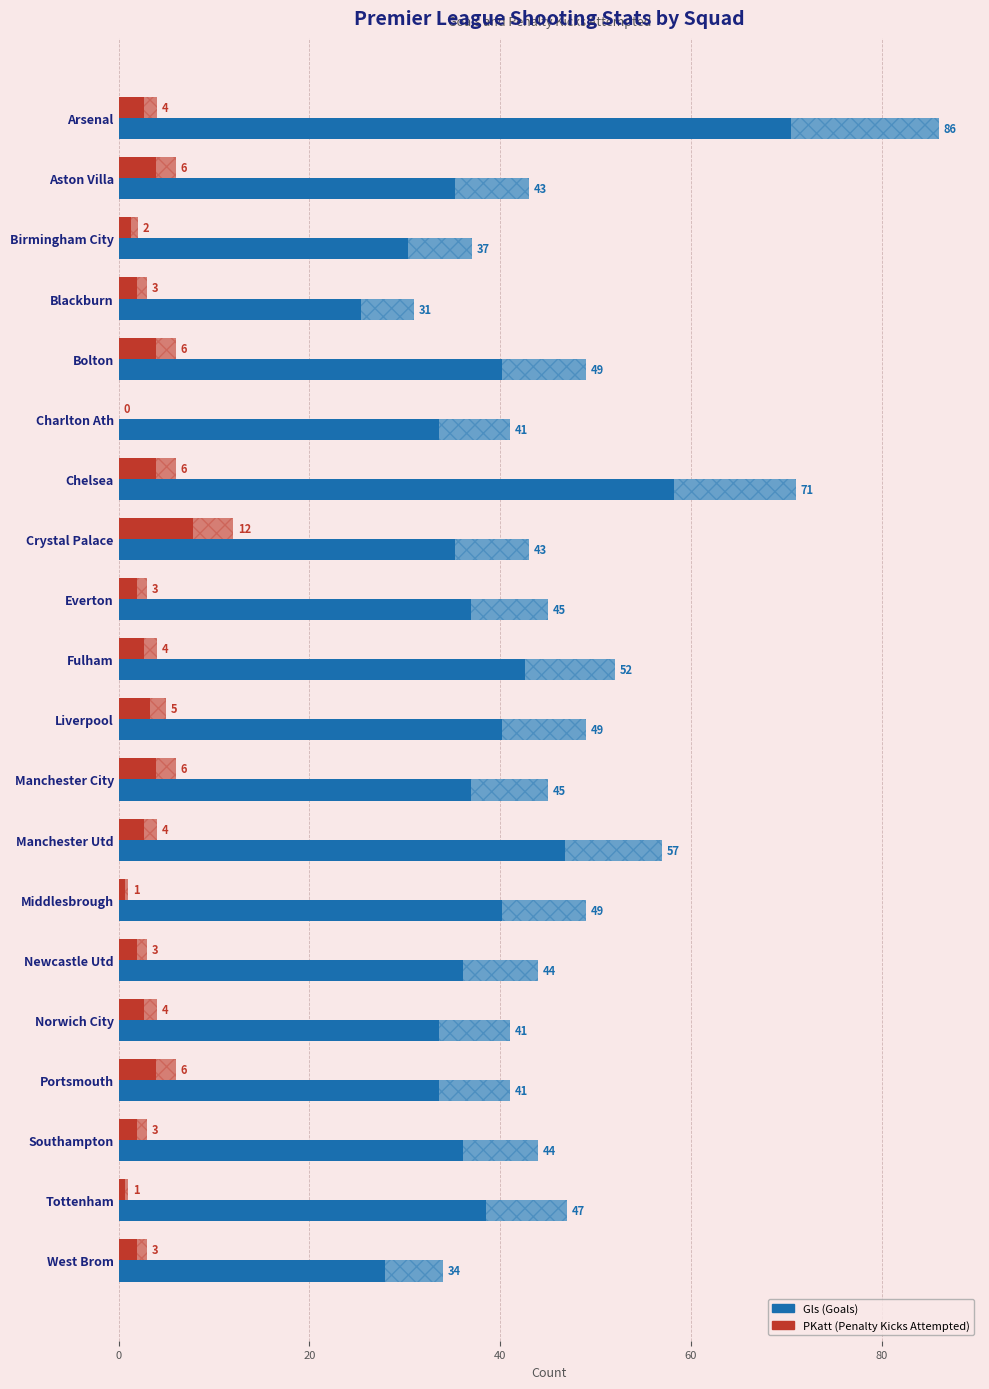

At which category is the sum across all series the highest?

Arsenal